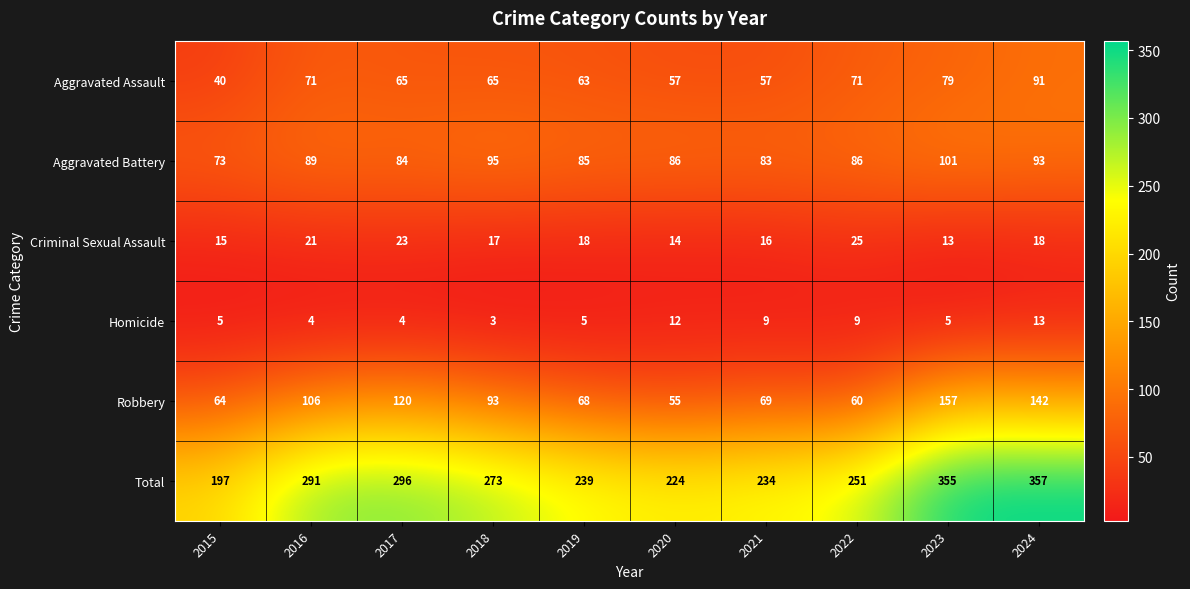

At 2019, list the series in order from largest to smallest.

Total, Aggravated Battery, Robbery, Aggravated Assault, Criminal Sexual Assault, Homicide